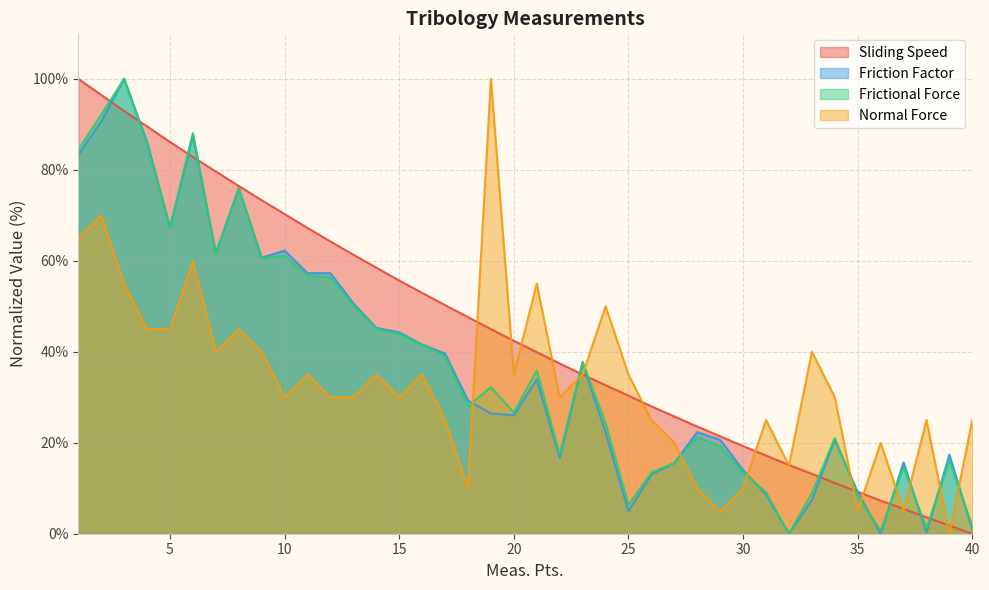

What is the value of the Sliding Speed point at the 32nd from the left?

15.1